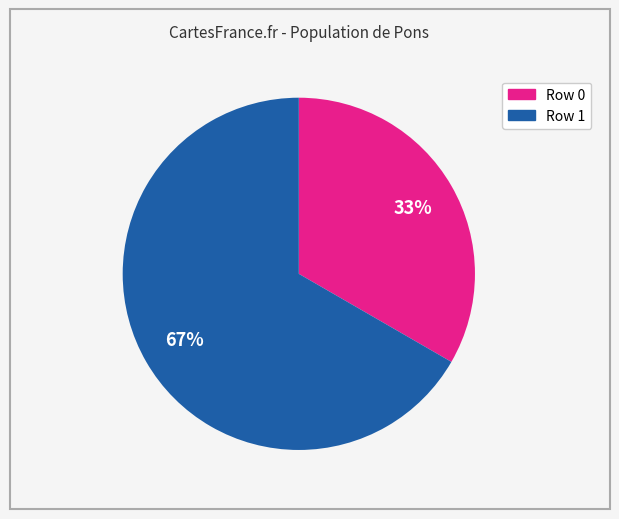

How many segments does this pie chart have?

2